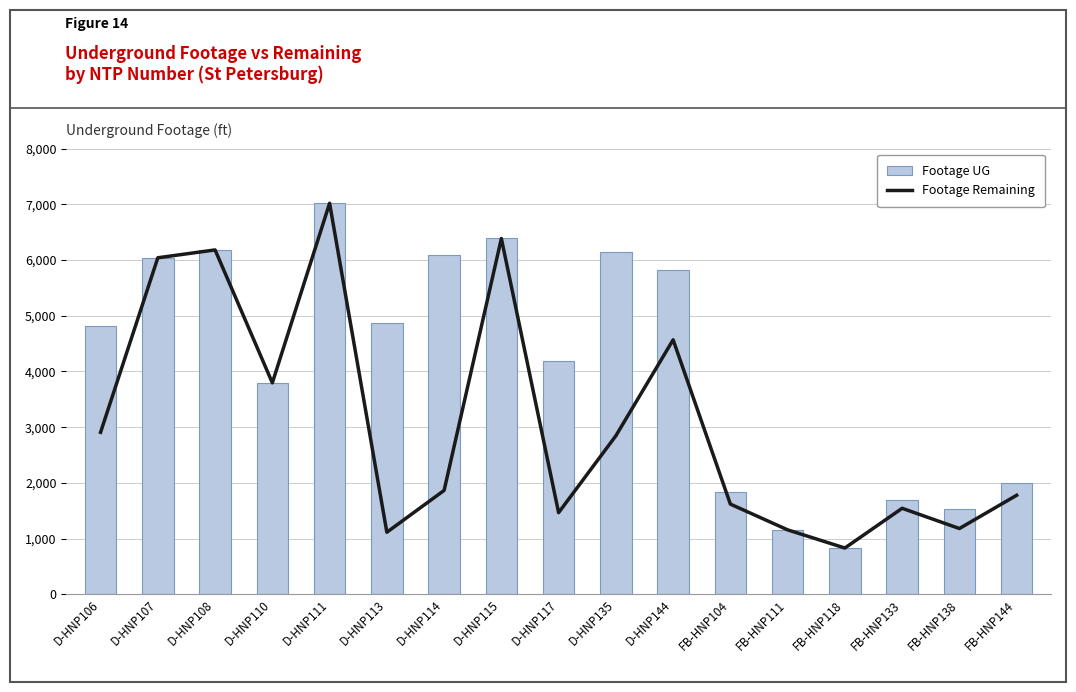

Count the number of categories in the chart.

17